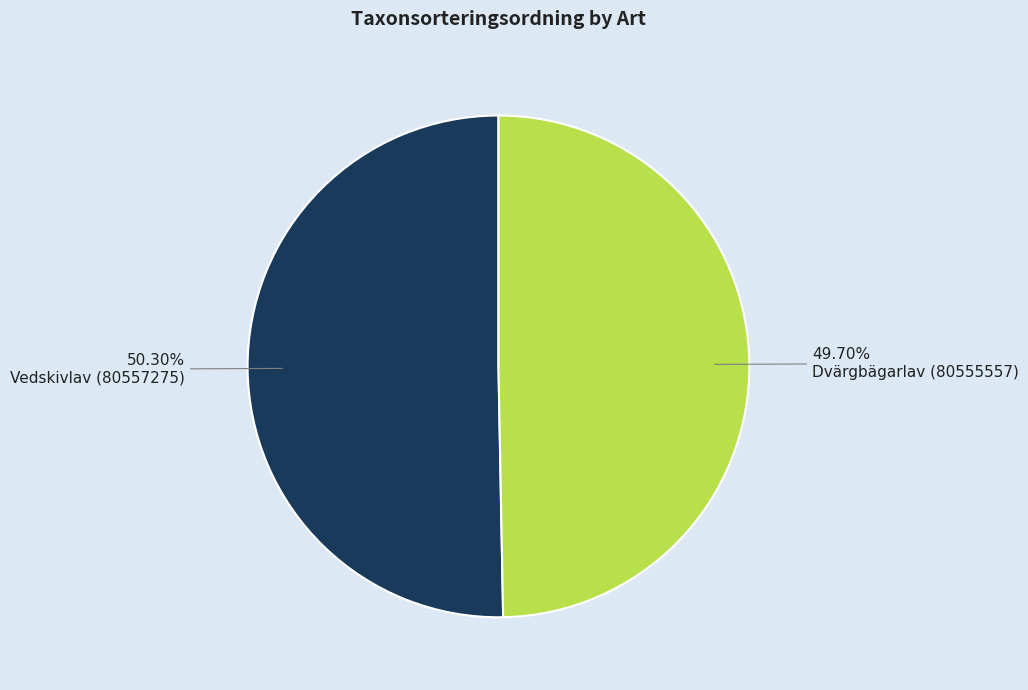

What is the smallest slice in the pie chart?

Dvärgbägarlav (80555557)